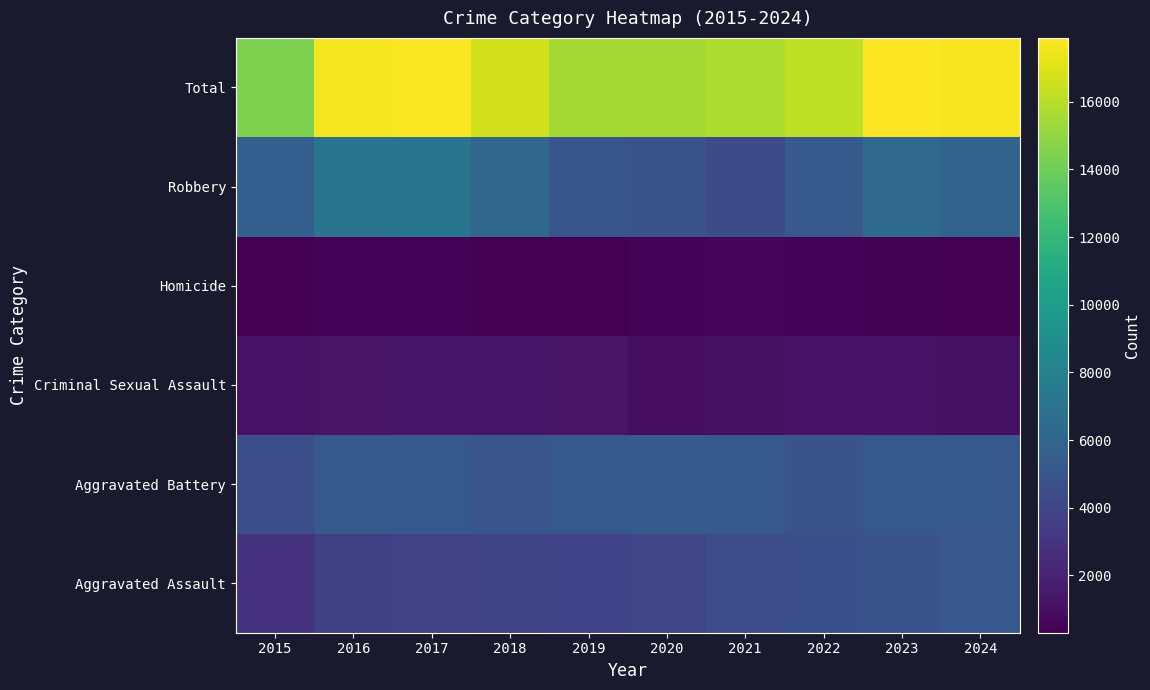

Rank the series by their maximum value, from lowest to highest.

Homicide, Criminal Sexual Assault, Aggravated Assault, Aggravated Battery, Robbery, Total